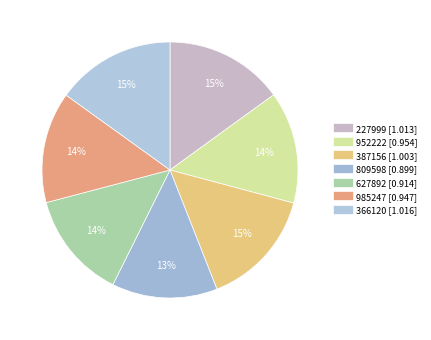

How many slices are in this pie chart?

7